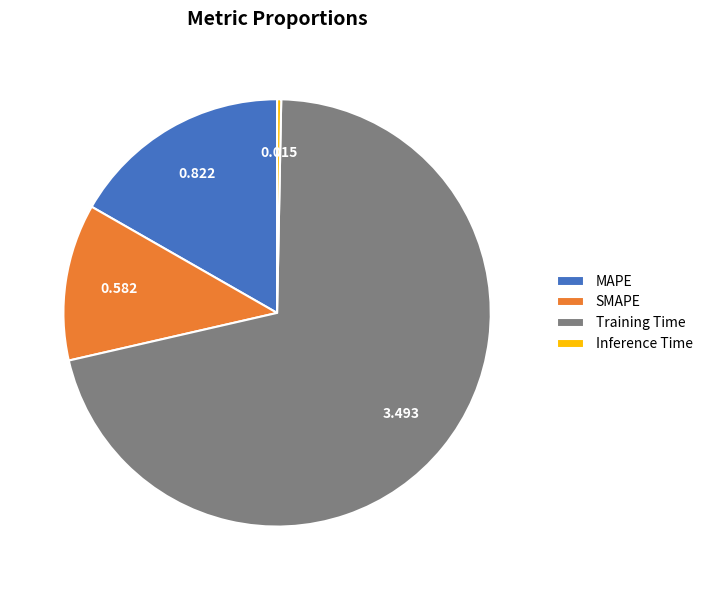

Is it true that Inference Time is 0% of the pie?

True